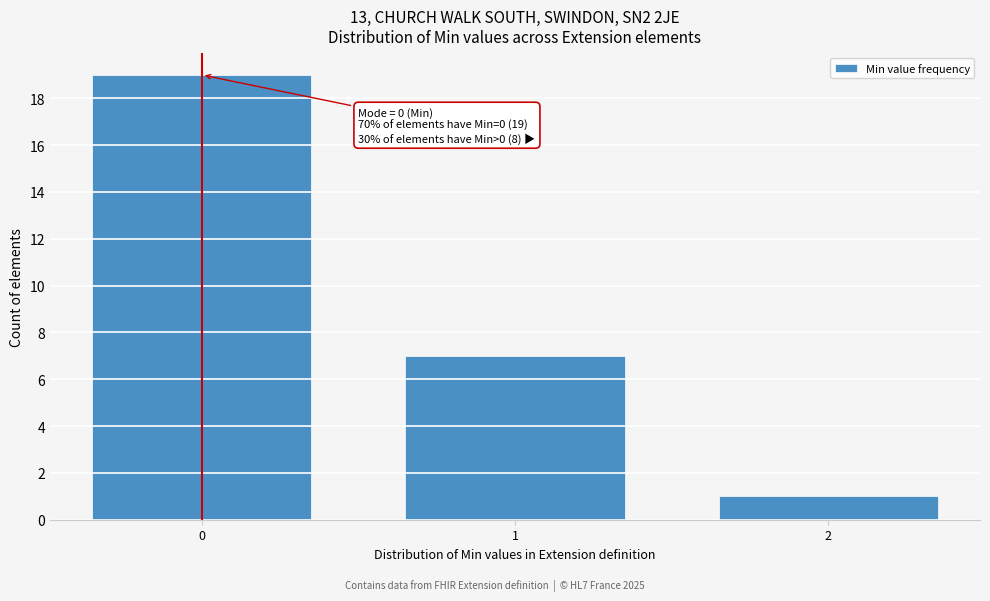

Reading right to left, what are all the values shown in this chart?

1	7	19